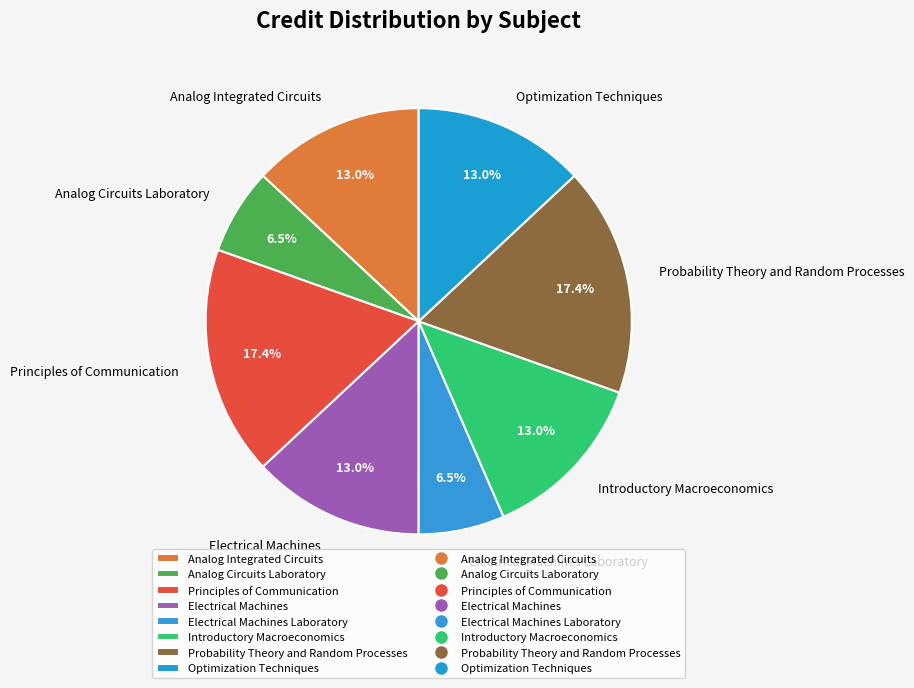

How many slices are in this pie chart?

8